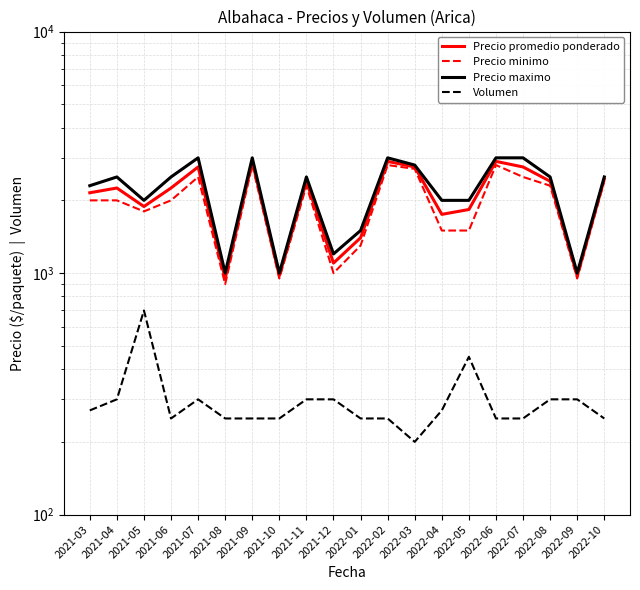

Which series has the largest range (max minus min)?

Precio maximo